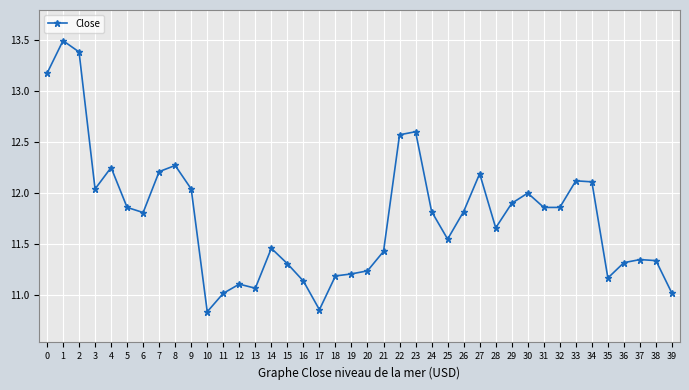

Is it true that the value at 22 is 20.5?

False